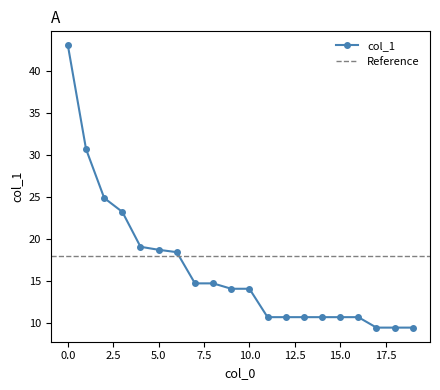

What is the maximum value shown in the chart?

43.1